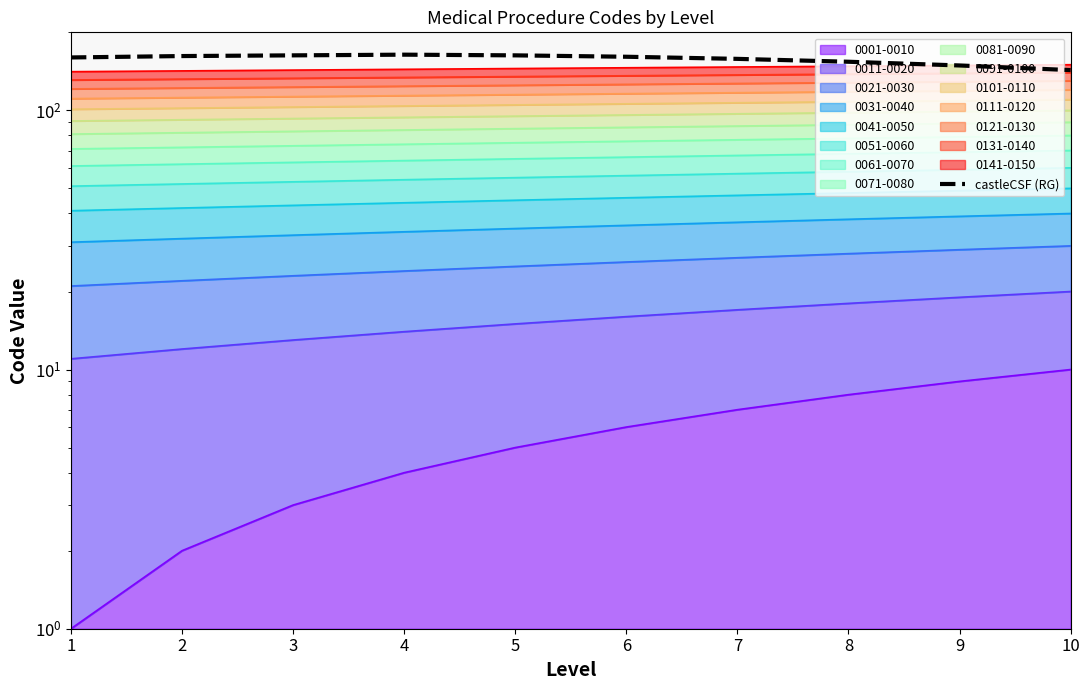

List the labels in order of value, largest first.

4, 3, 5, 2, 6, 1, 7, 8, 9, 10